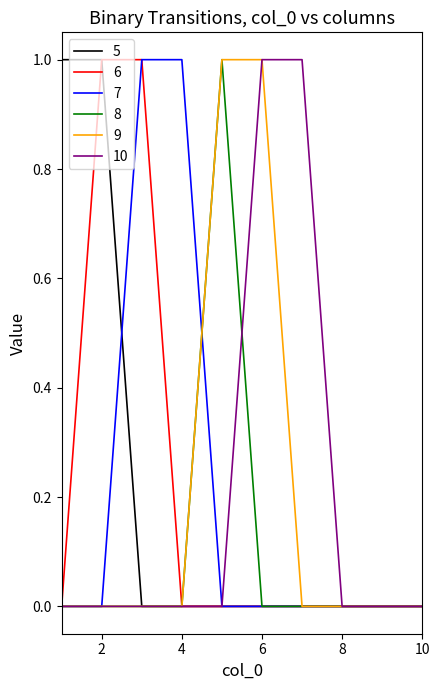

How many series are shown in this chart?

6